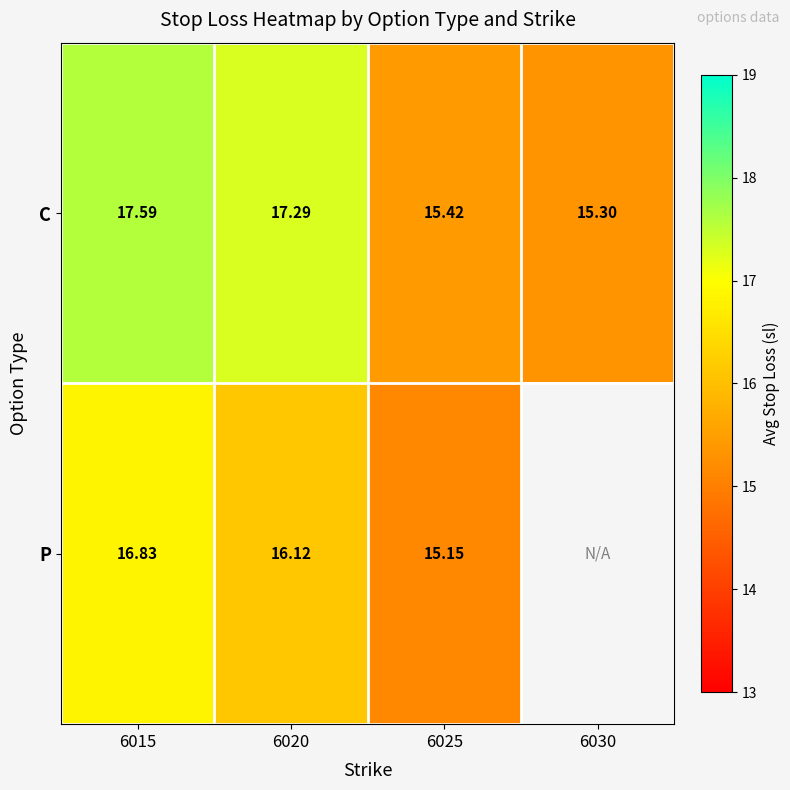

Count the number of data series in this chart.

2